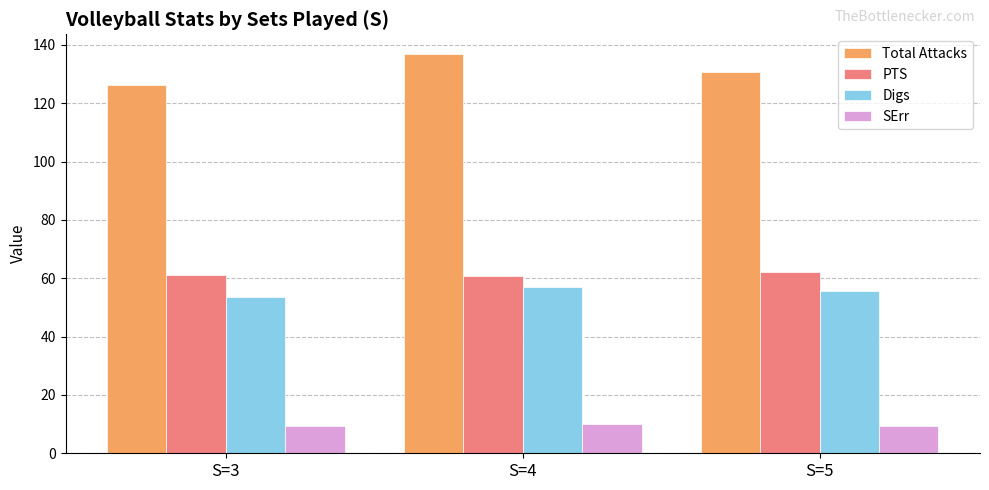

Which category has the highest value across all series?

S=4